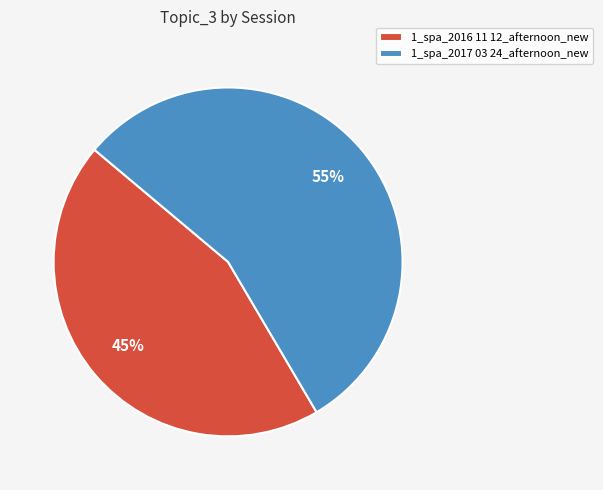

To the nearest percent, what percentage of the pie is 1_spa_2016 11 12_afternoon_new?

45%